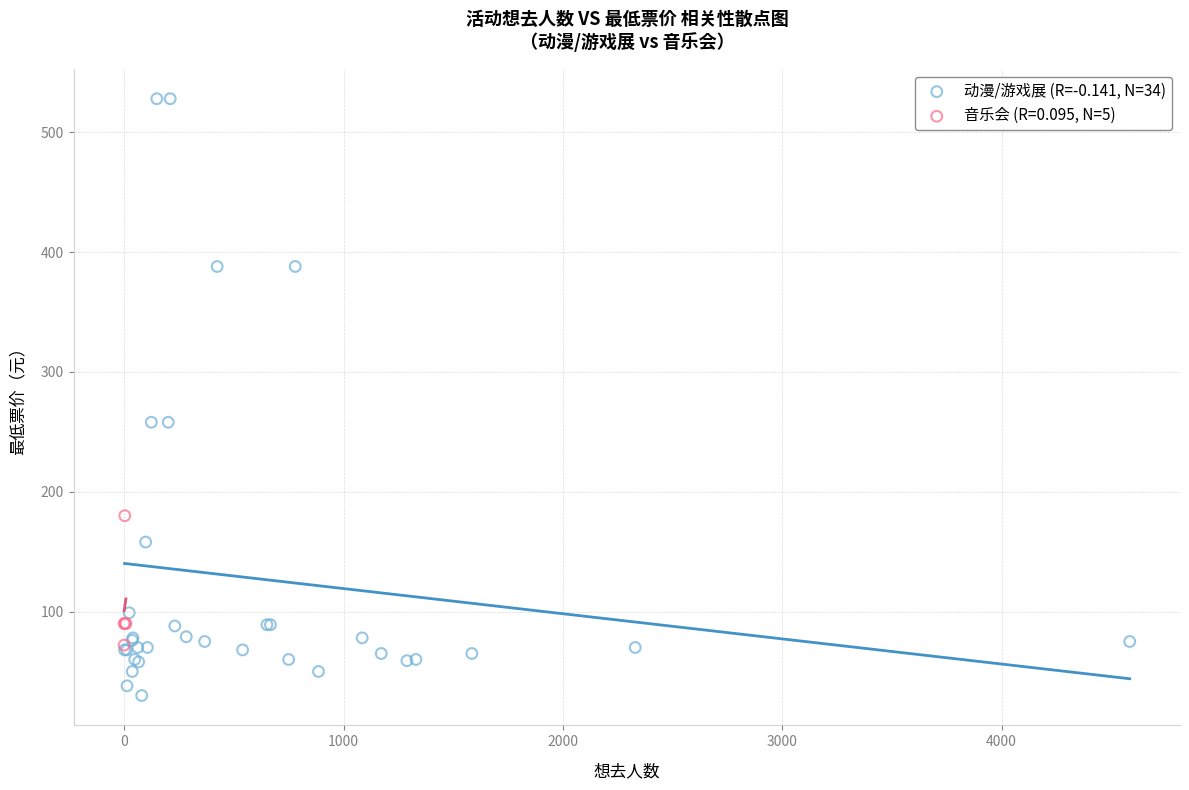

Which series contains the highest Y value?

动漫/游戏展 (R=-0.141, N=34)